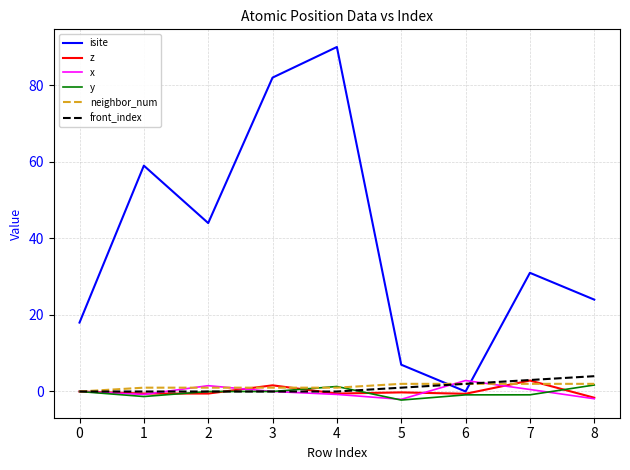

What is the maximum value shown in the chart?

90.0